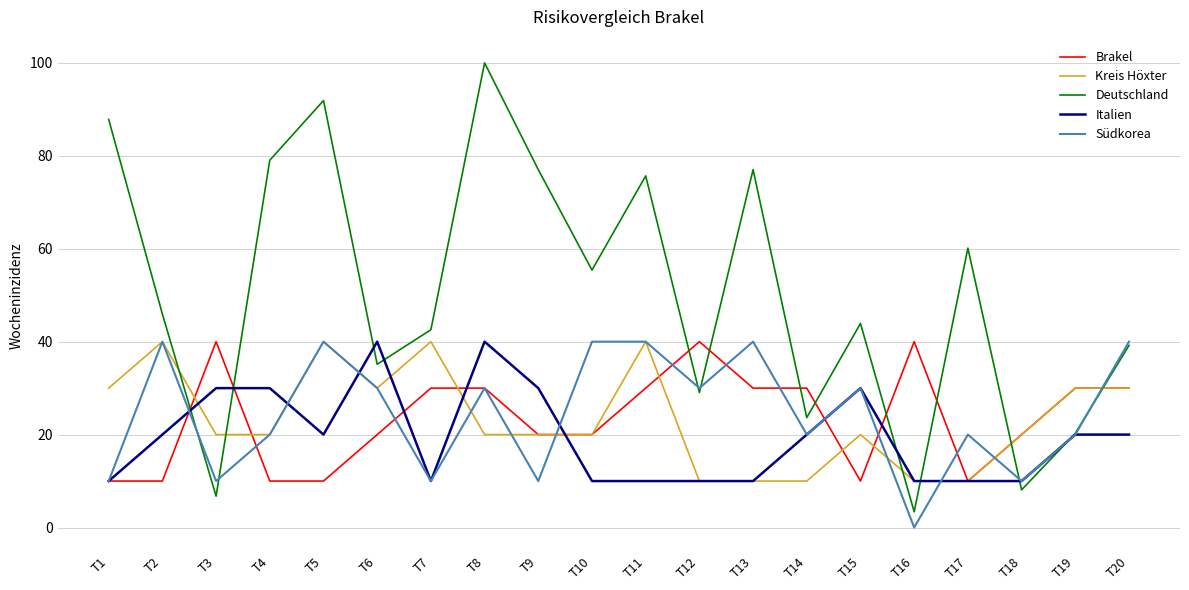

Reading left to right, what are all the values shown in this chart?

Brakel: 10.0	10.0	40.0	10.0	10.0	20.0	30.0	30.0	20.0	20.0	30.0	40.0	30.0	30.0	10.0	40.0	10.0	20.0	30.0	30.0
Kreis Höxter: 30.0	40.0	20.0	20.0	40.0	30.0	40.0	20.0	20.0	20.0	40.0	10.0	10.0	10.0	20.0	10.0	10.0	20.0	30.0	30.0
Deutschland: 87.8	45.9	6.8	79.1	91.9	35.1	42.6	100.0	77.0	55.4	75.7	29.1	77.0	23.6	43.9	3.4	60.1	8.1	20.3	39.2
Italien: 10.0	20.0	30.0	30.0	20.0	40.0	10.0	40.0	30.0	10.0	10.0	10.0	10.0	20.0	30.0	10.0	10.0	10.0	20.0	20.0
Südkorea: 10.0	40.0	10.0	20.0	40.0	30.0	10.0	30.0	10.0	40.0	40.0	30.0	40.0	20.0	30.0	0.0	20.0	10.0	20.0	40.0